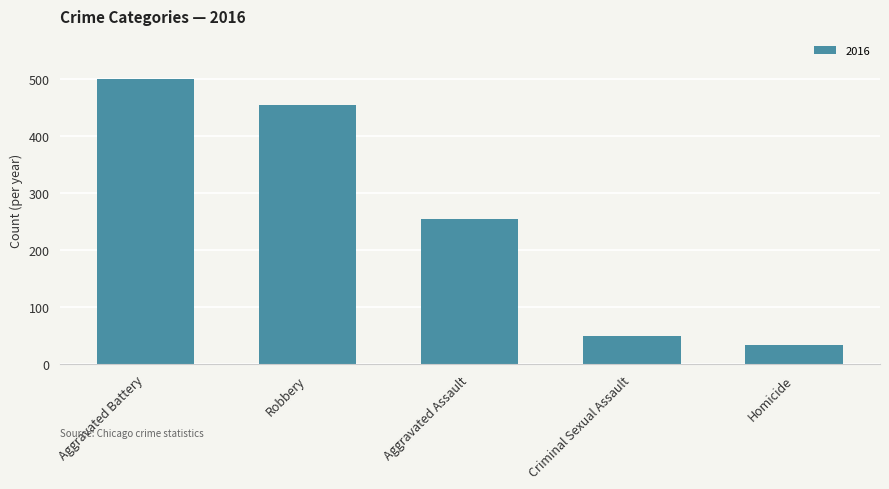

Reading left to right, list all the values displayed in this chart.

501	455	255	49	33